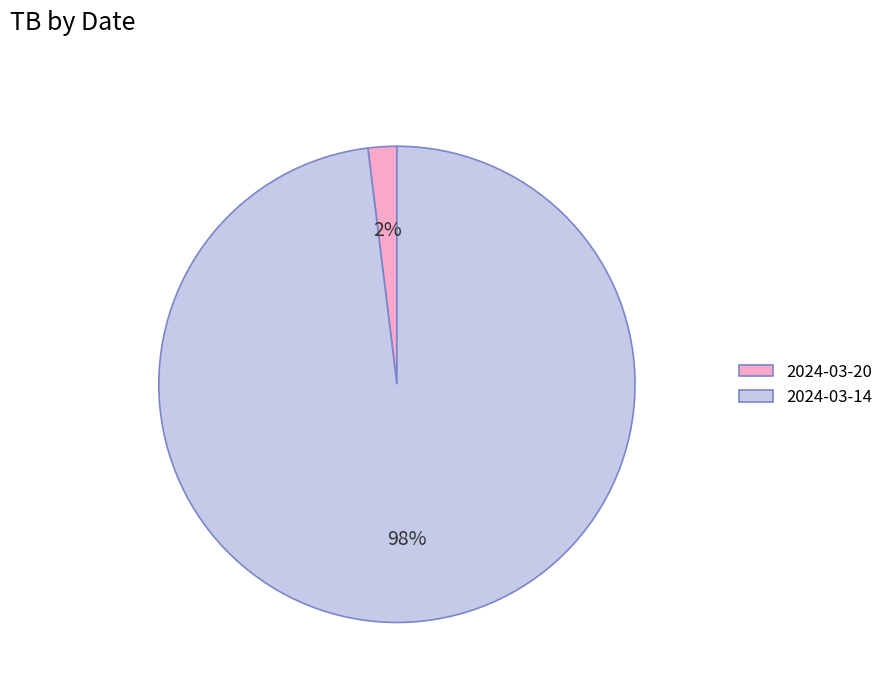

Which has a higher value, 2024-03-20 or 2024-03-14?

2024-03-14